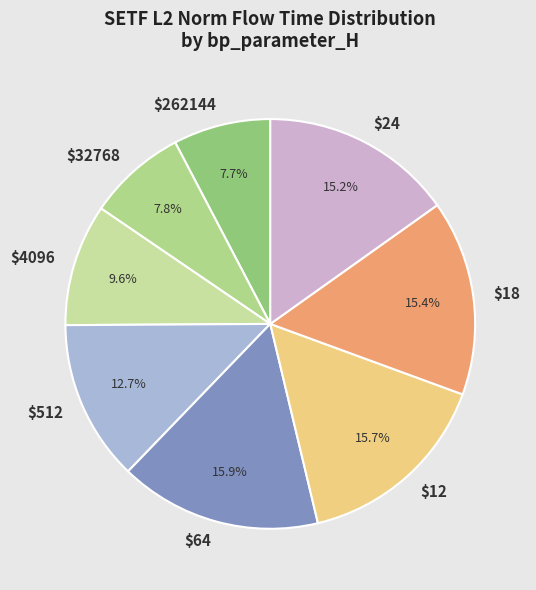

Does $262144 represent more than half of the total?

No